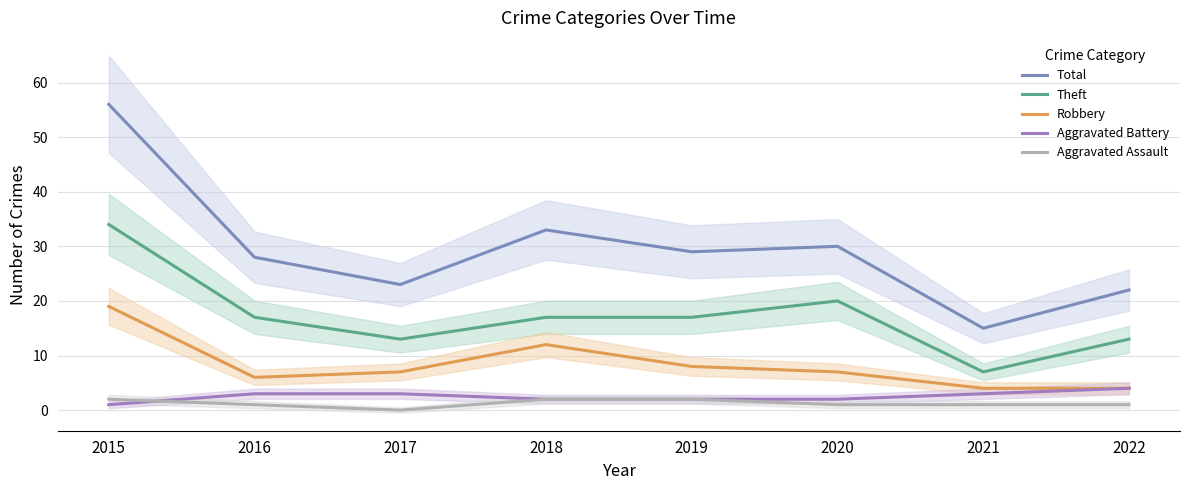

Does the chart display data point markers on the line(s)?

No